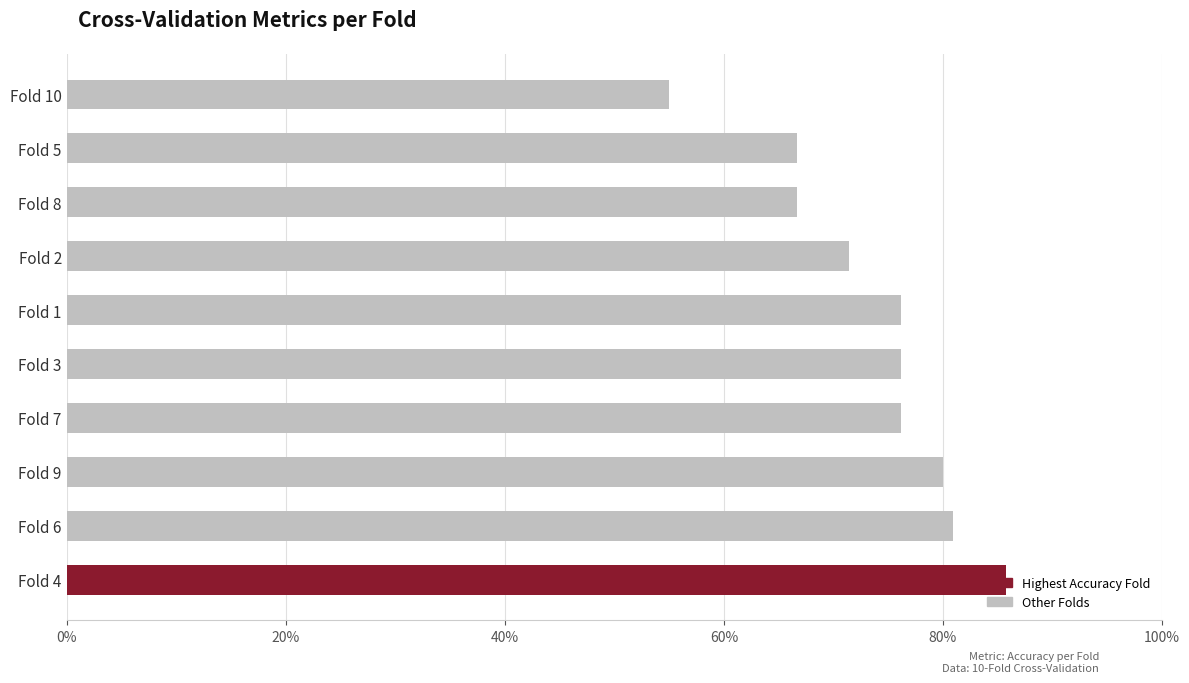

Are the bars horizontal?

Yes